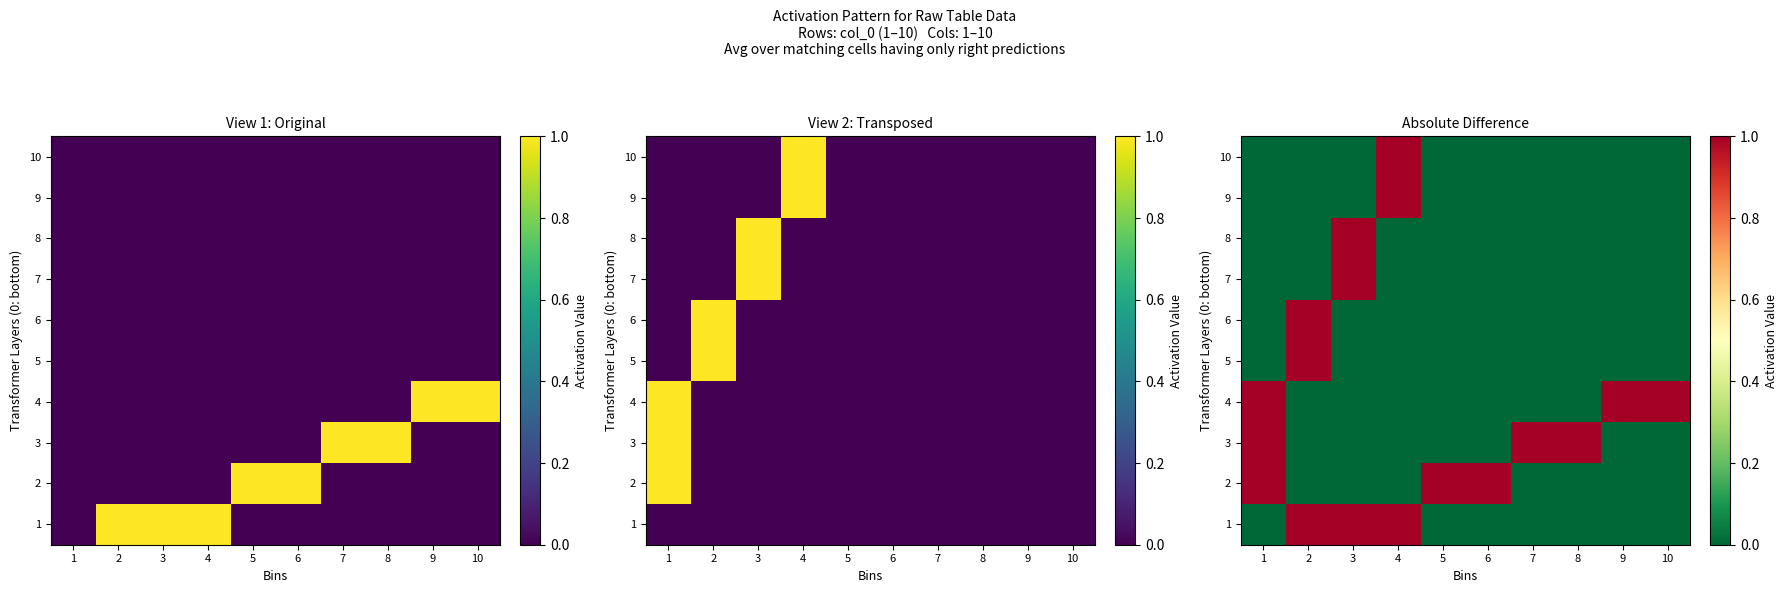

What is the maximum value shown in the chart?

1